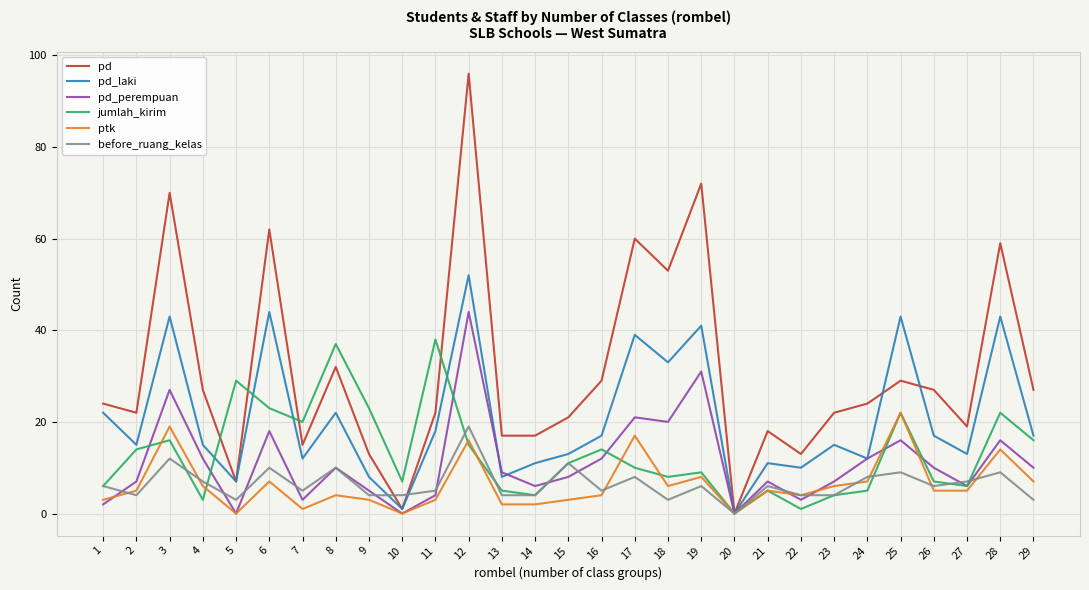

Where is pd nearest to the value 48?

18